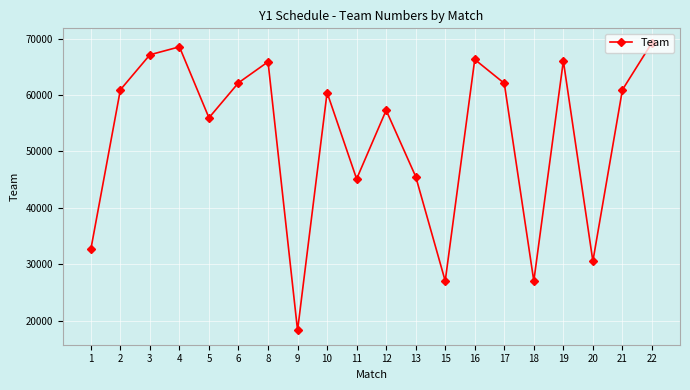

Is it true that the value at 20 is 30554?

True